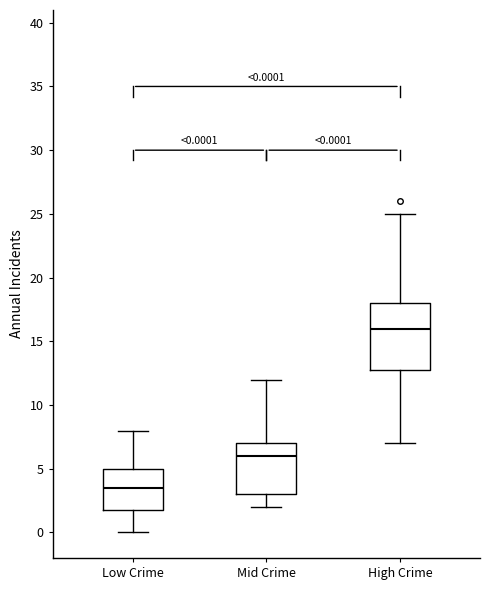

Which box has the highest median line?

High Crime